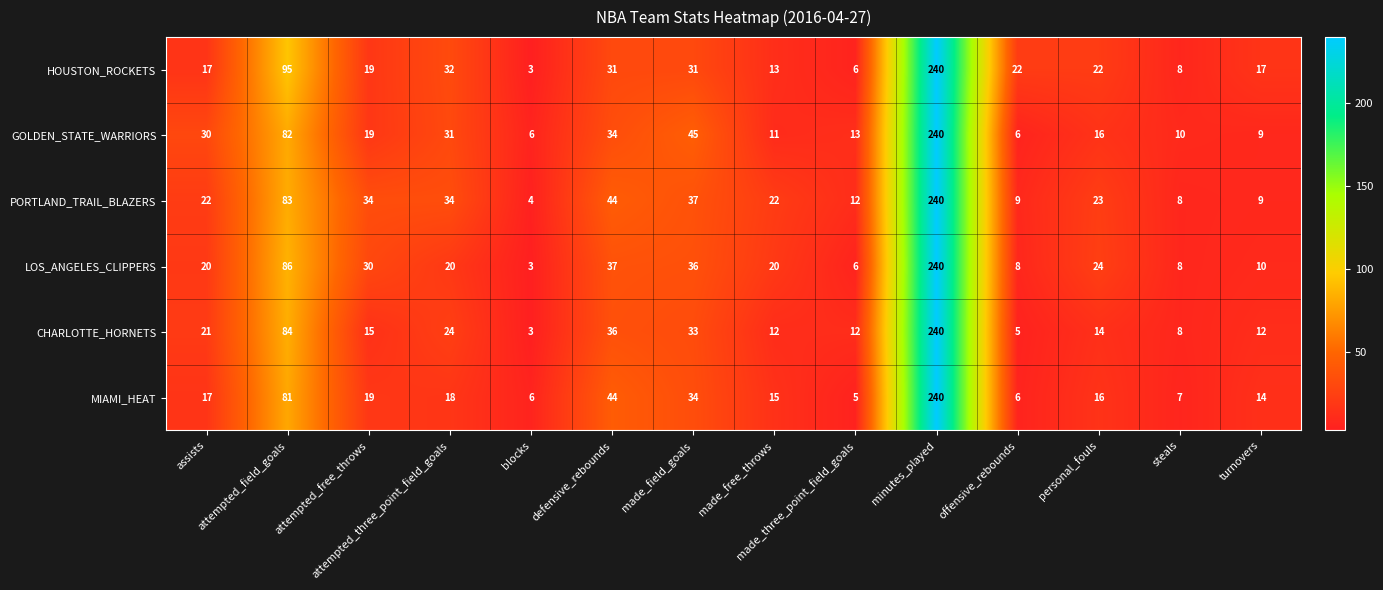

What is the average value of the PORTLAND_TRAIL_BLAZERS series?

42